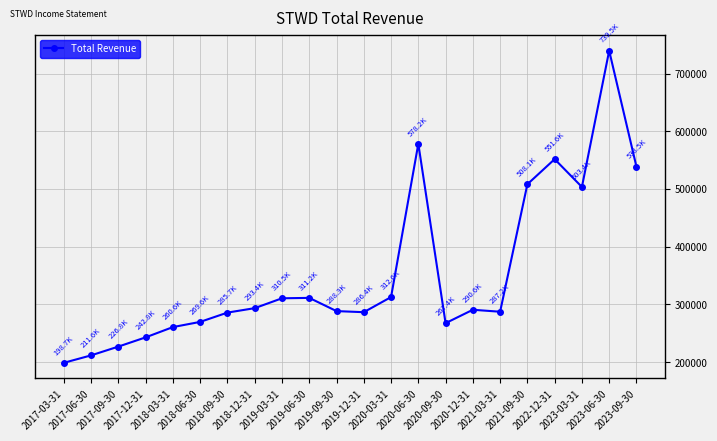

Does the chart have visible grid lines?

Yes